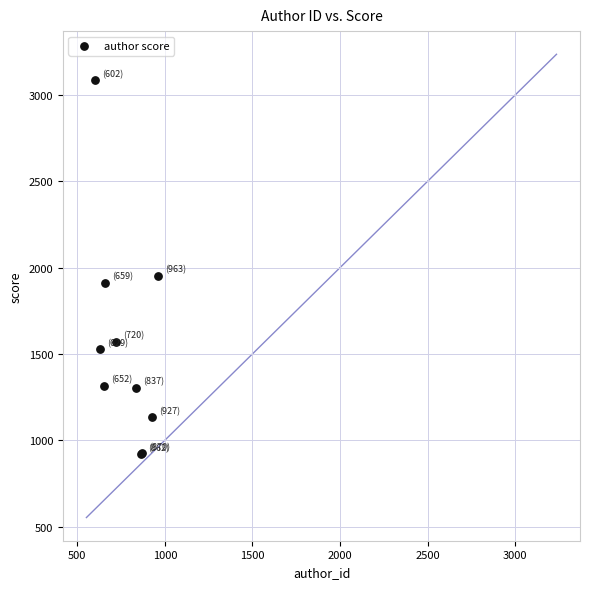

What Y value in the scatter plot is closest to 2002?

1951.7